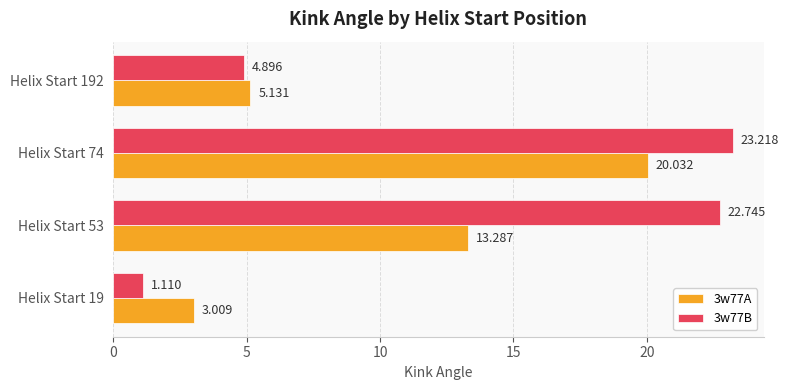

At how many categories does at least one series exceed 9?

2